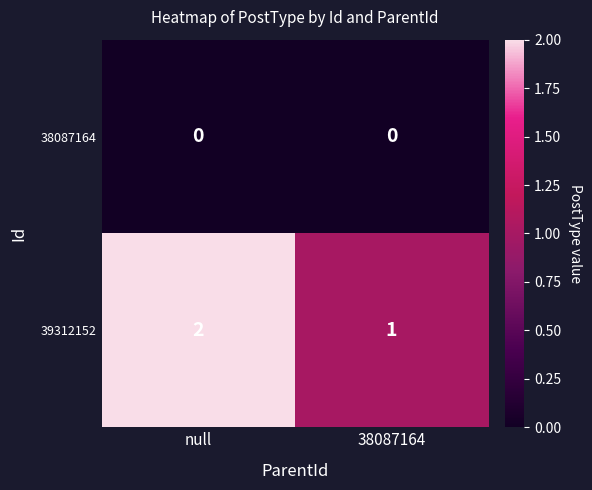

Reading left to right, list all the values displayed in this chart.

38087164: 0	0
39312152: 2	1